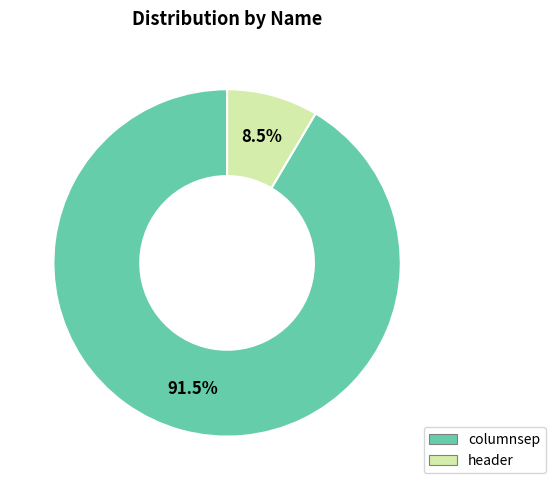

What is the smallest slice in the pie chart?

header